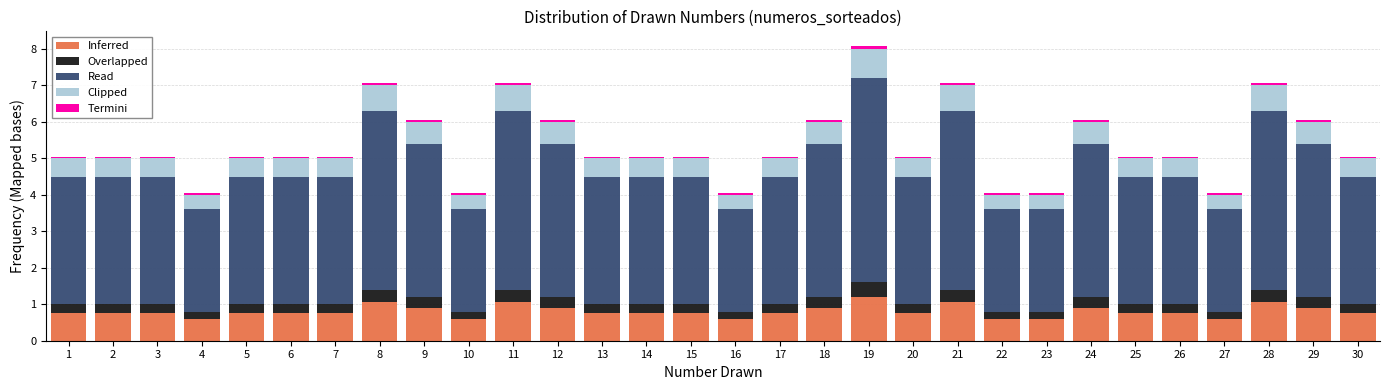

Which range on the x-axis has the tallest stacked bar (by total height)?

18.5 to 19.5